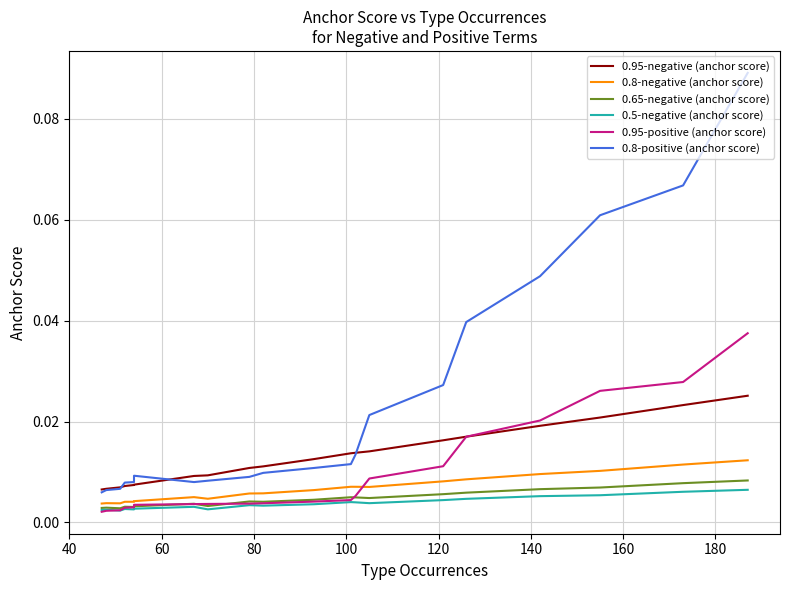

How many categories are shown in the chart?

20